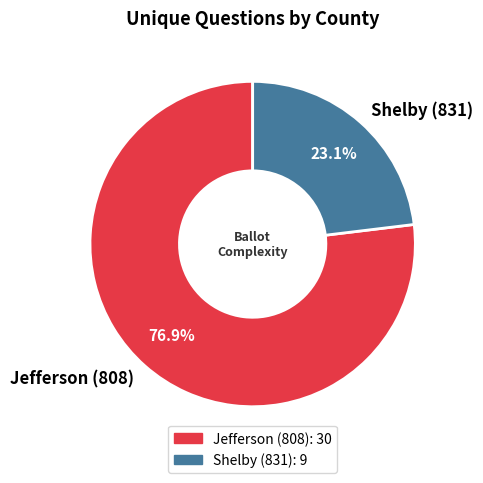

Between Jefferson (808) and Shelby (831), which is larger?

Jefferson (808)